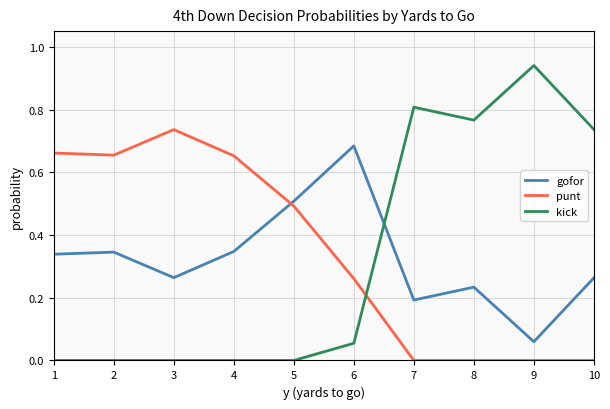

Which label corresponds to the largest value in the chart?

9